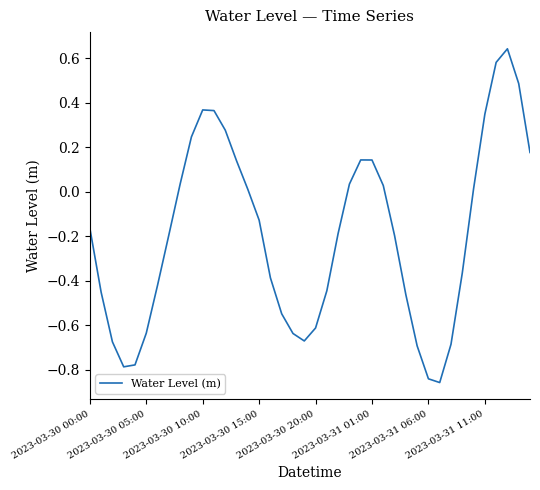

What is the difference between the maximum and minimum values?

1.5